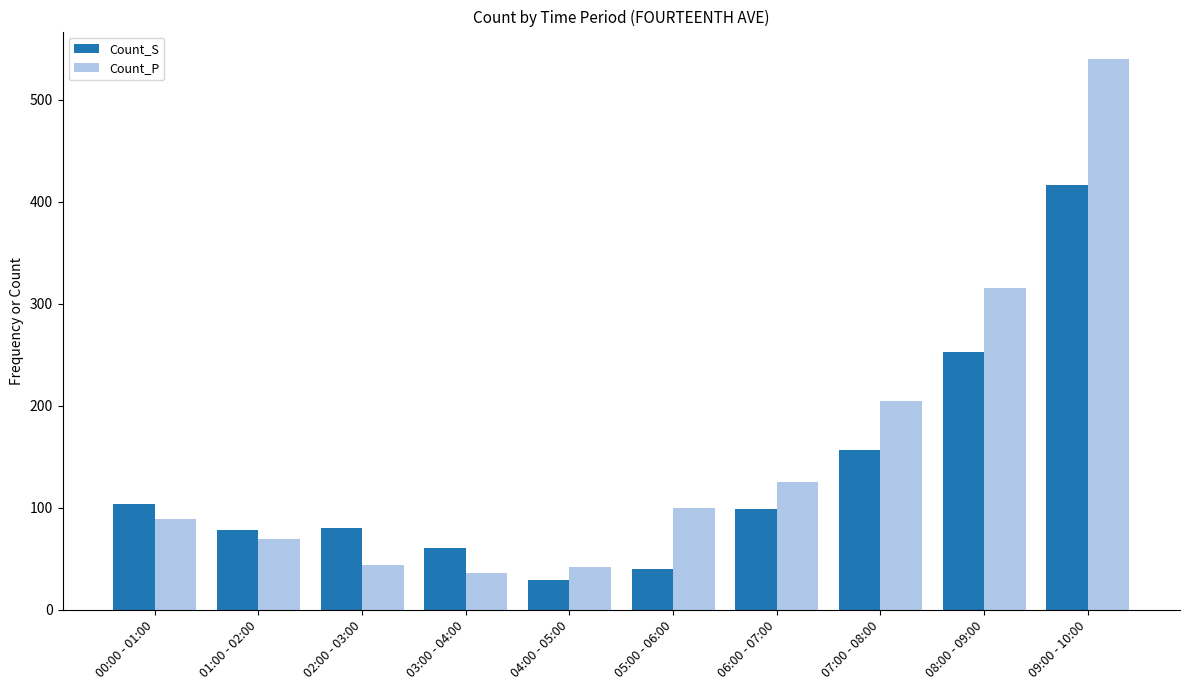

What is the average value of the Count_P series?

157